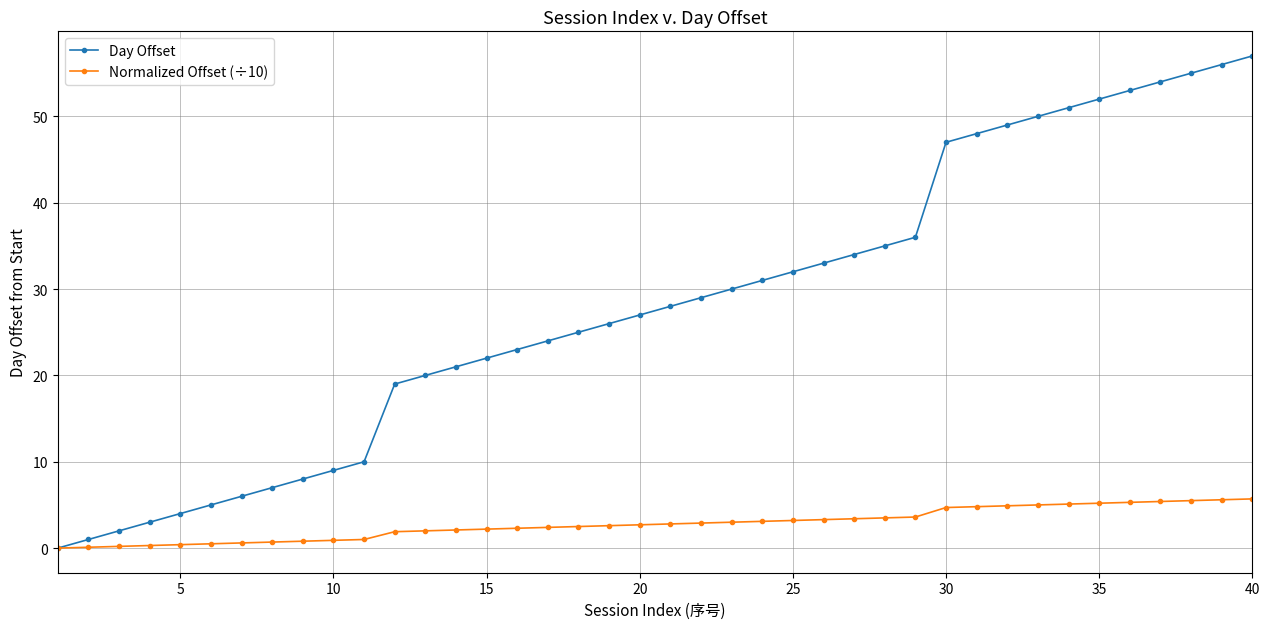

What is the maximum value shown in the chart?

57.0